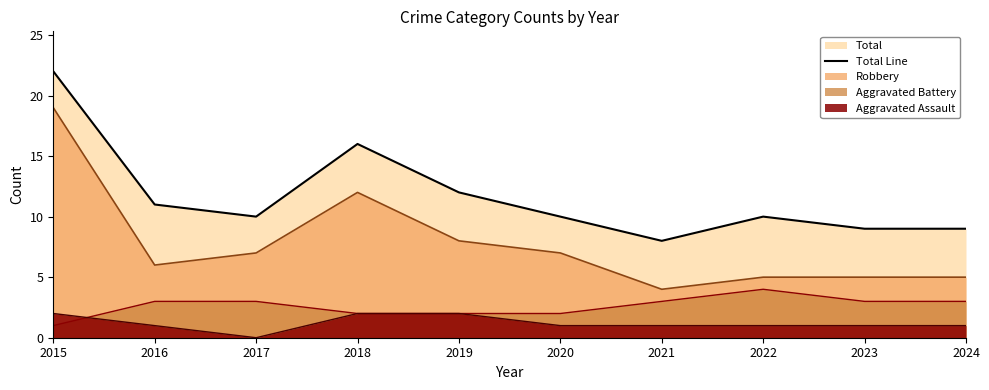

What is the maximum value shown in the chart?

22